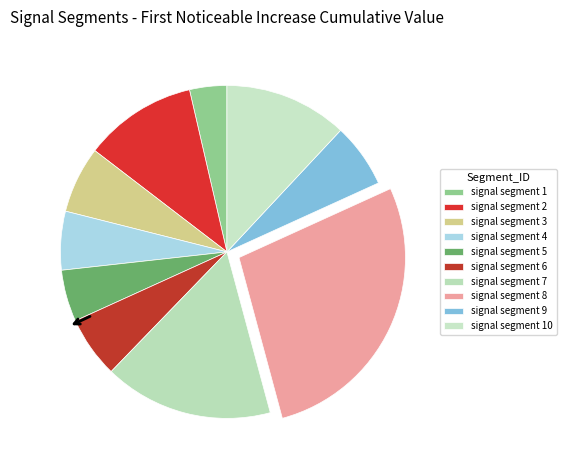

Is there any slice that represents more than half of the pie?

No